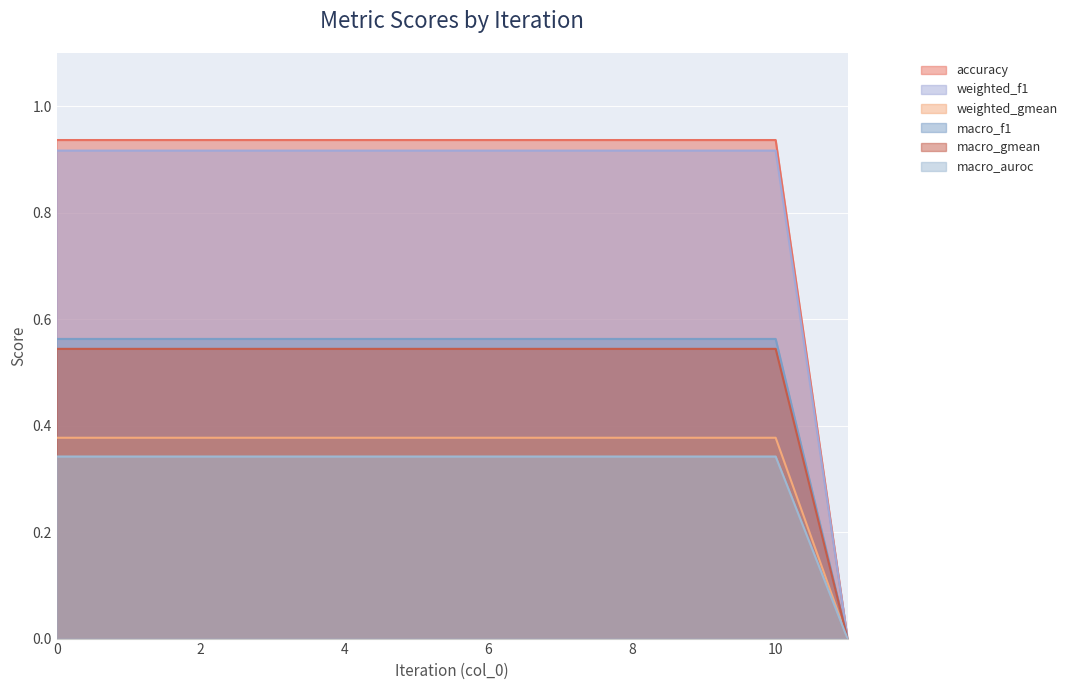

What is the greatest value displayed?

0.9